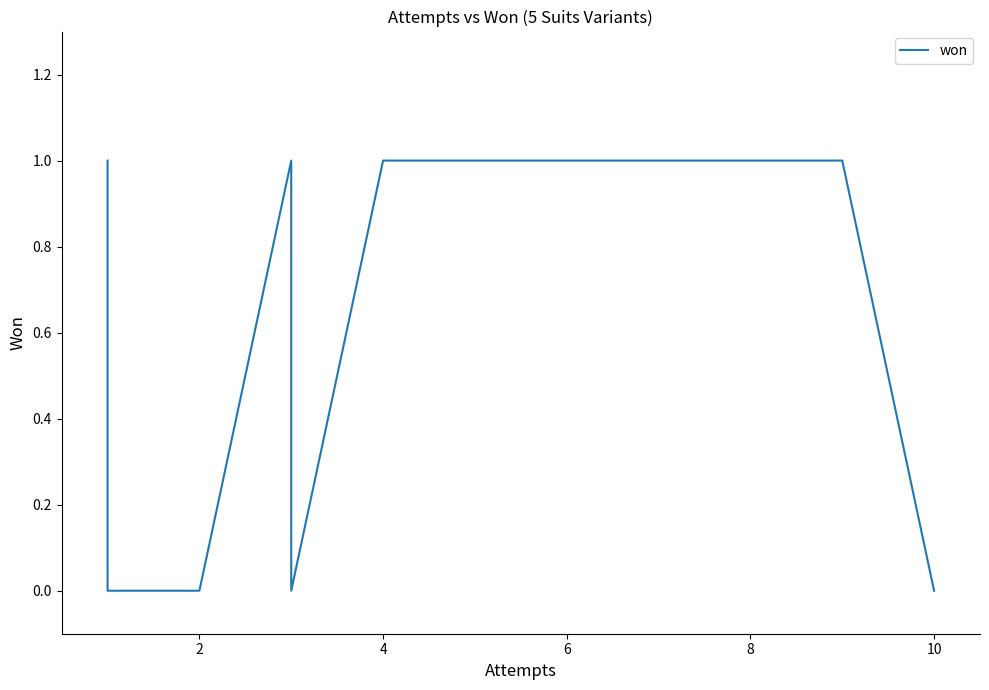

What is the maximum value shown in the chart?

1